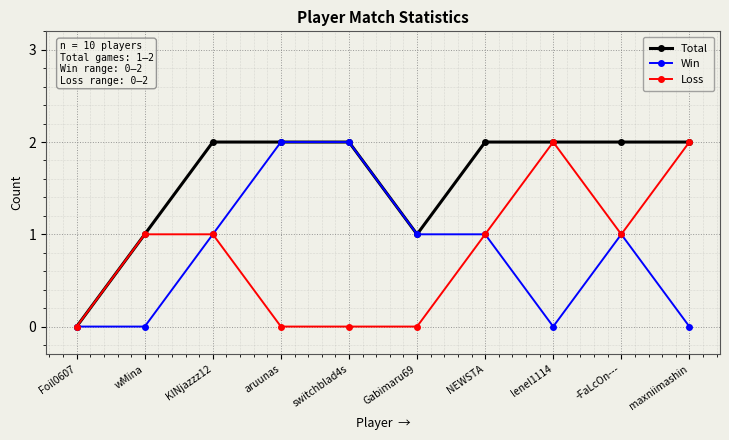

The value of Loss at Gabimaru69 is -1. True or false?

False